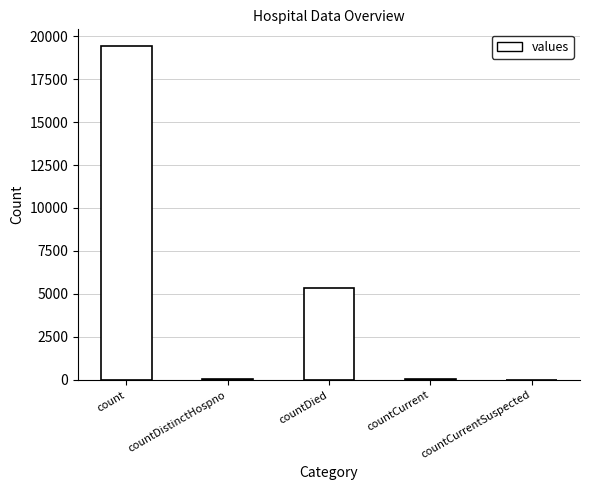

Between countDistinctHospno and count, which is larger?

count